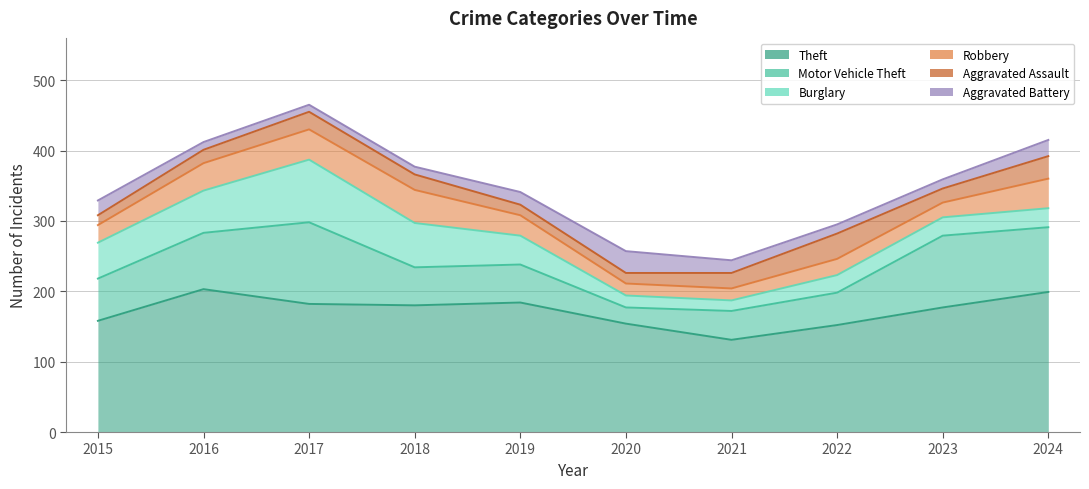

How many lines are shown in the chart?

6